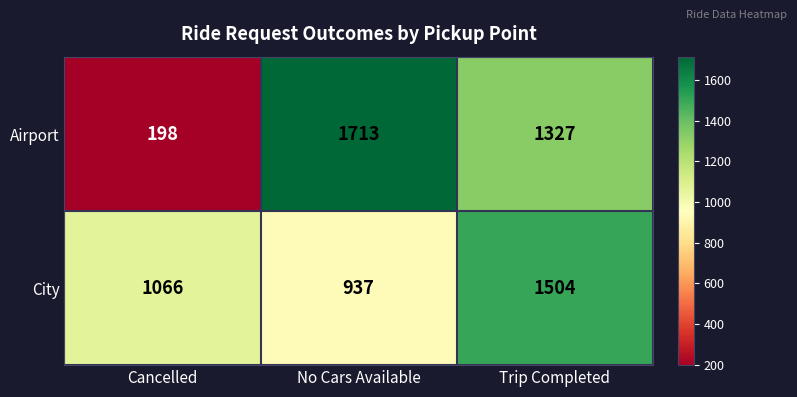

How many Airport values are between 198 and 1713?

3